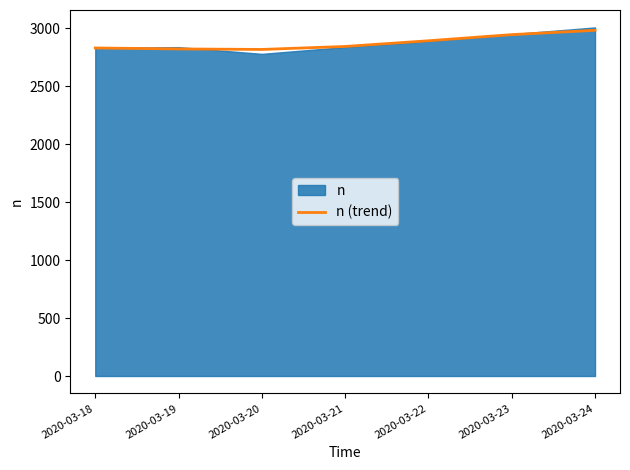

What is the difference between the values at 2020-03-21 and 2020-03-24?

139.4